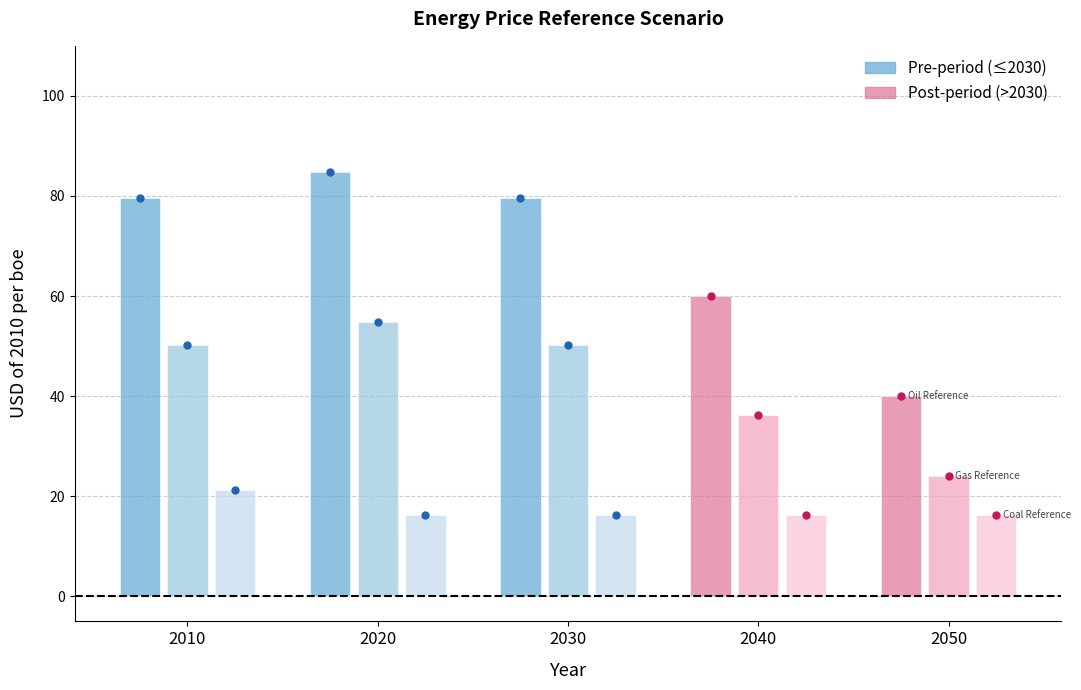

Count the number of data series in this chart.

3